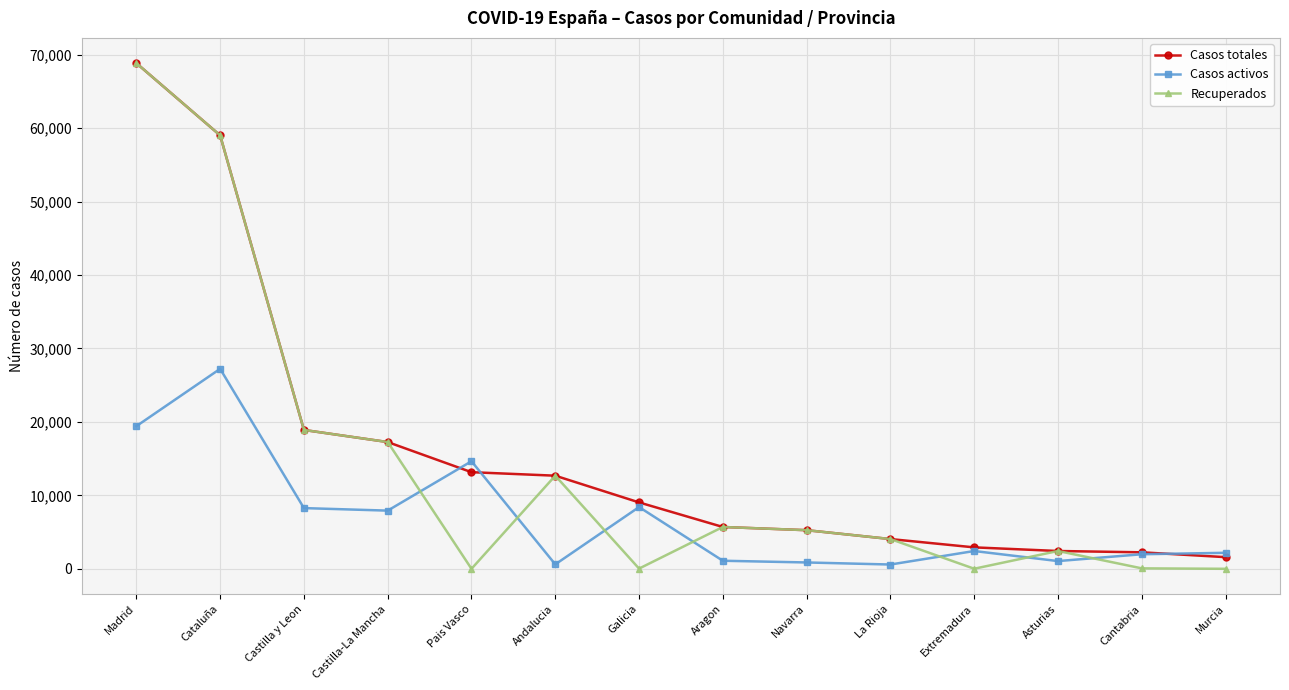

Between which two adjacent categories do Casos activos and Casos totales first intersect?

Castilla-La Mancha and Pais Vasco